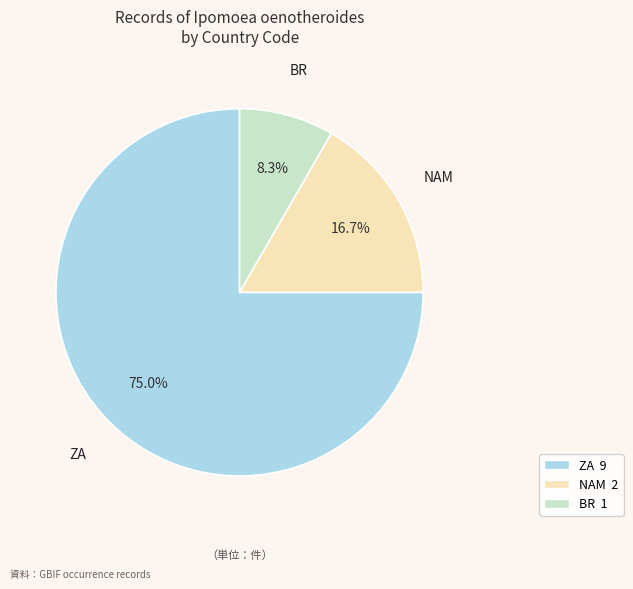

Is there a majority slice in this chart?

Yes